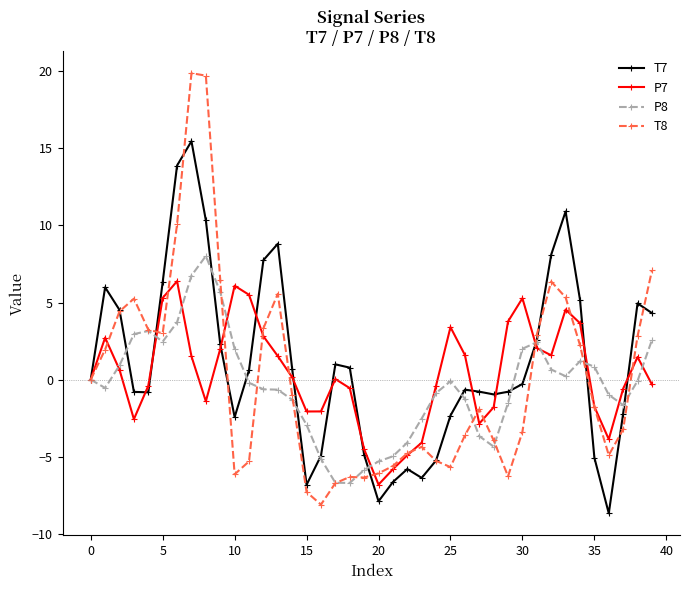

How many series are shown in this chart?

4